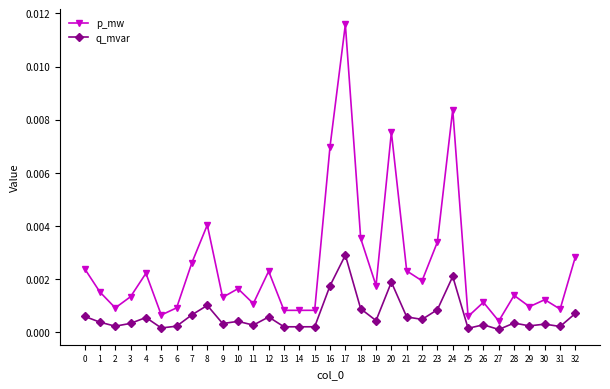

The value of q_mvar at 15 is 0.0. True or false?

True